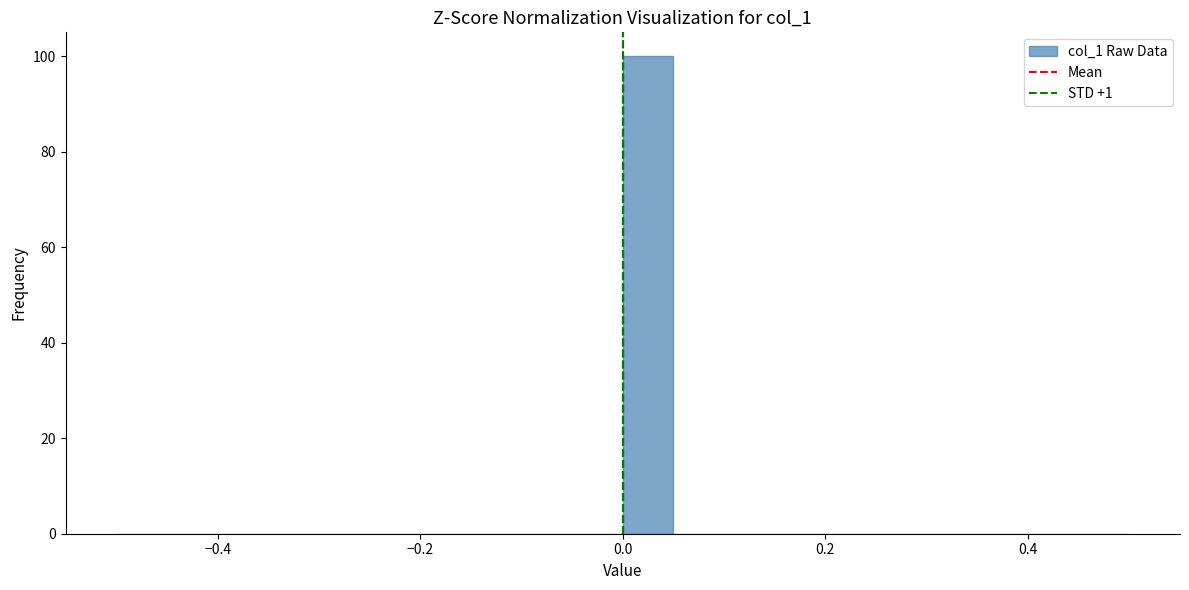

Around what value on the x-axis is the tallest bar? Give the approximate position of its centre, as read against the axis.

0.02